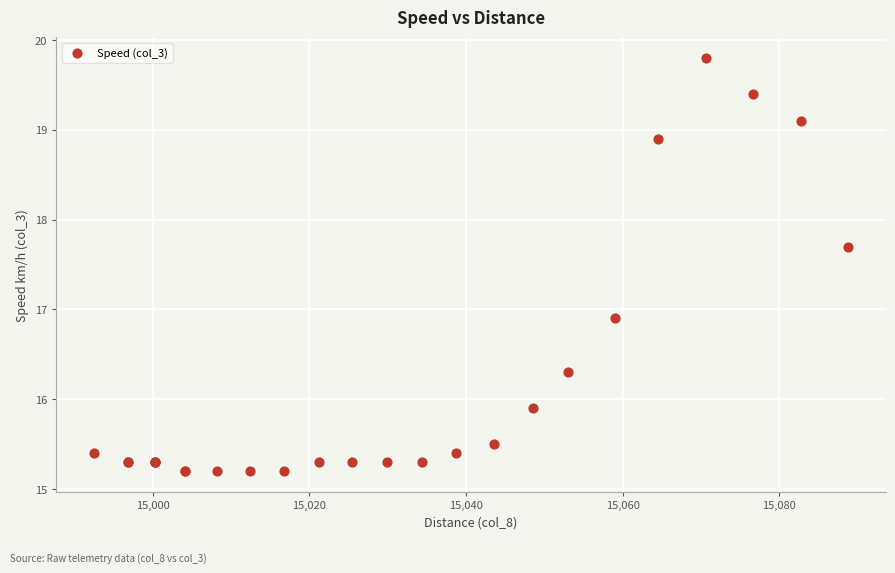

What Y value in the scatter plot is closest to 17?

16.9